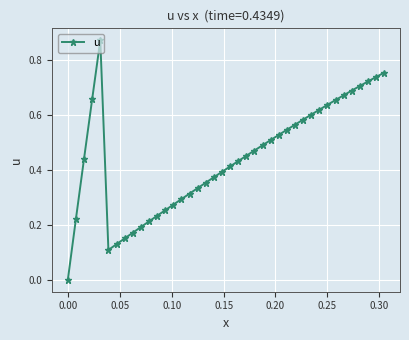

True or false: there are more than 0 points higher than both neighbors.

True